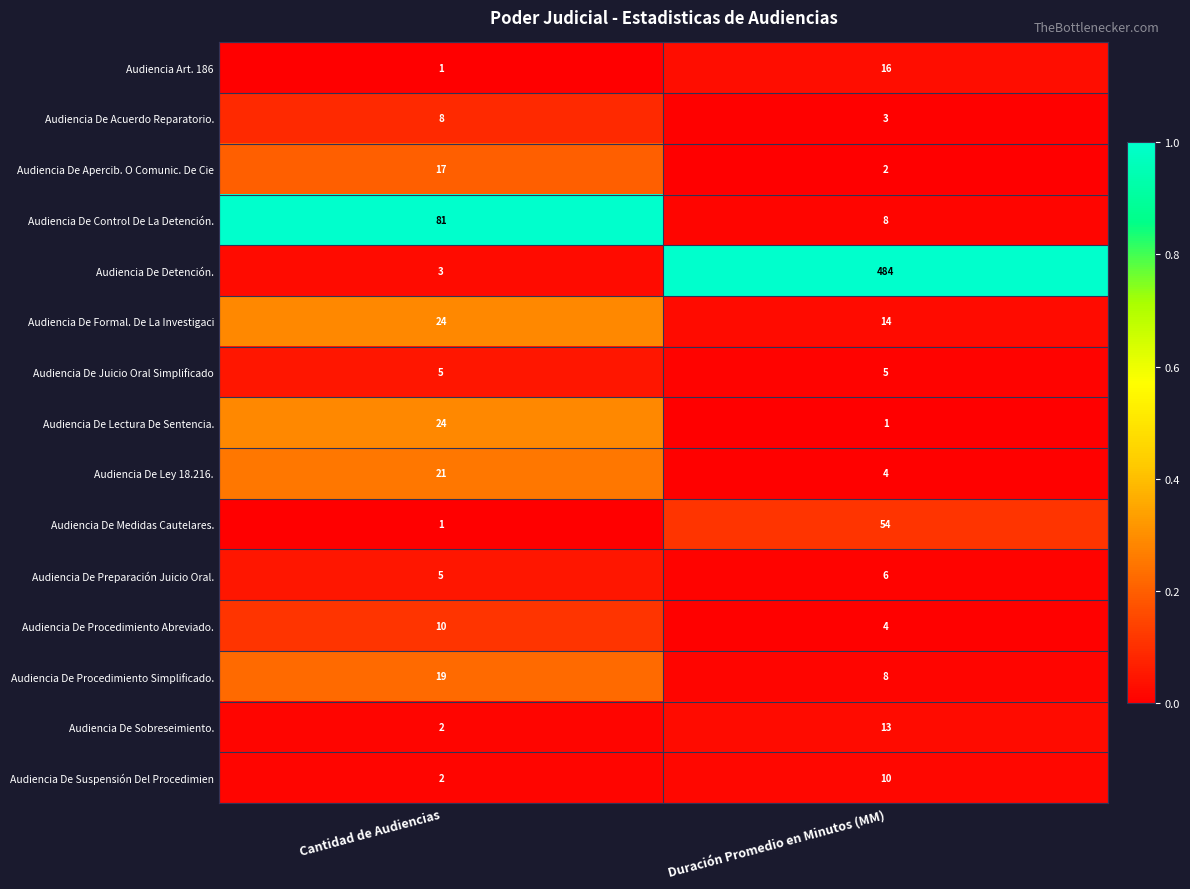

What is the total value across all series at Cantidad de Audiencias?

223